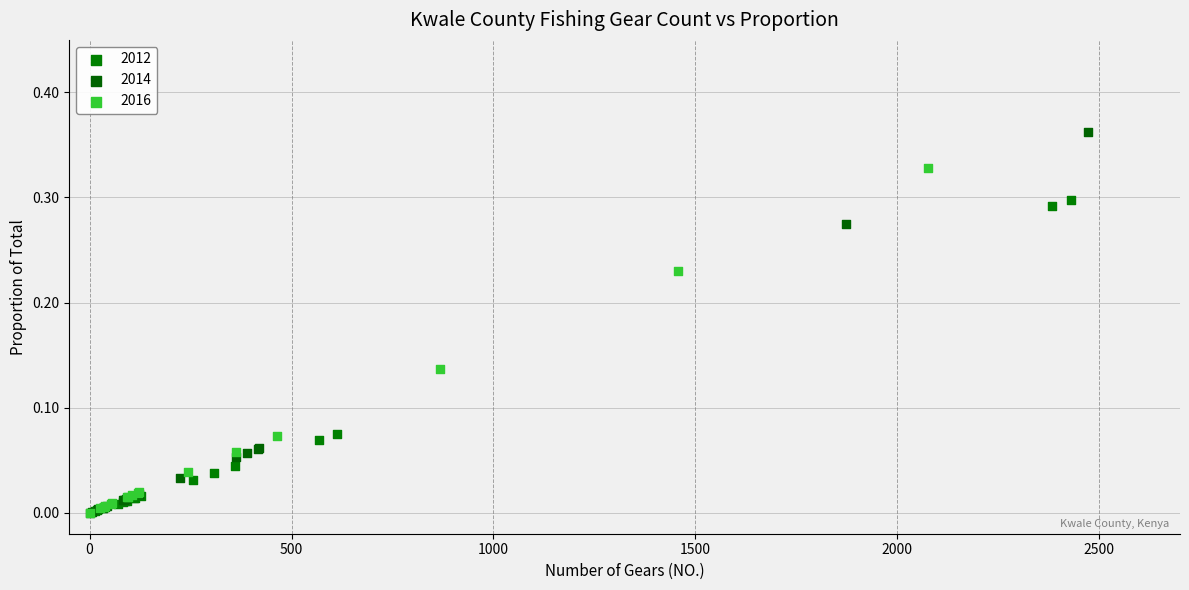

What are all the series names shown in the legend?

2012, 2014, 2016